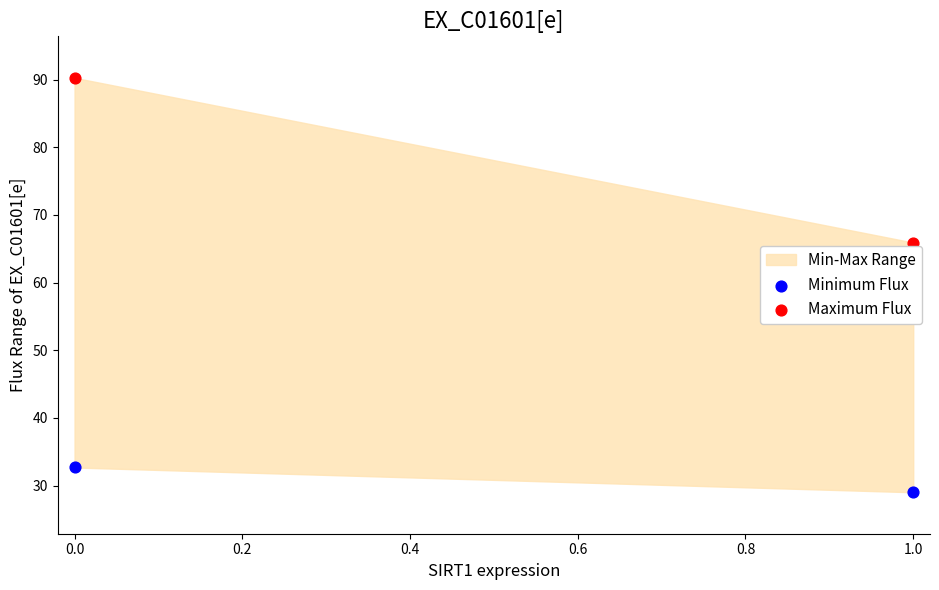

In the Minimum Flux series, what Y value is closest to 30?

29.0